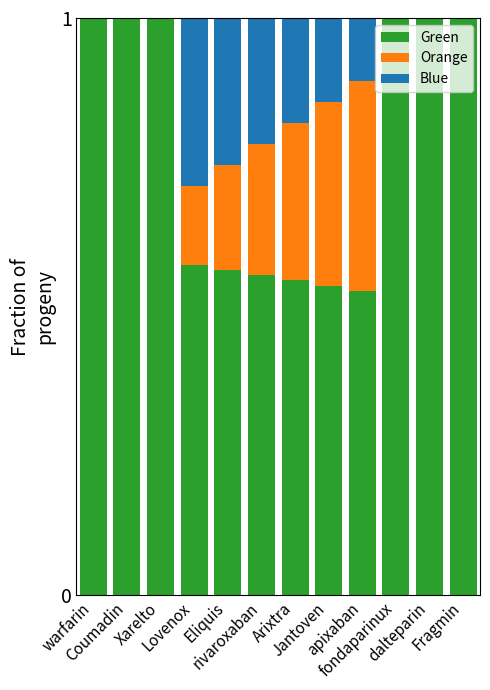

List the series in order of their peak value, highest first.

Green, Orange, Blue